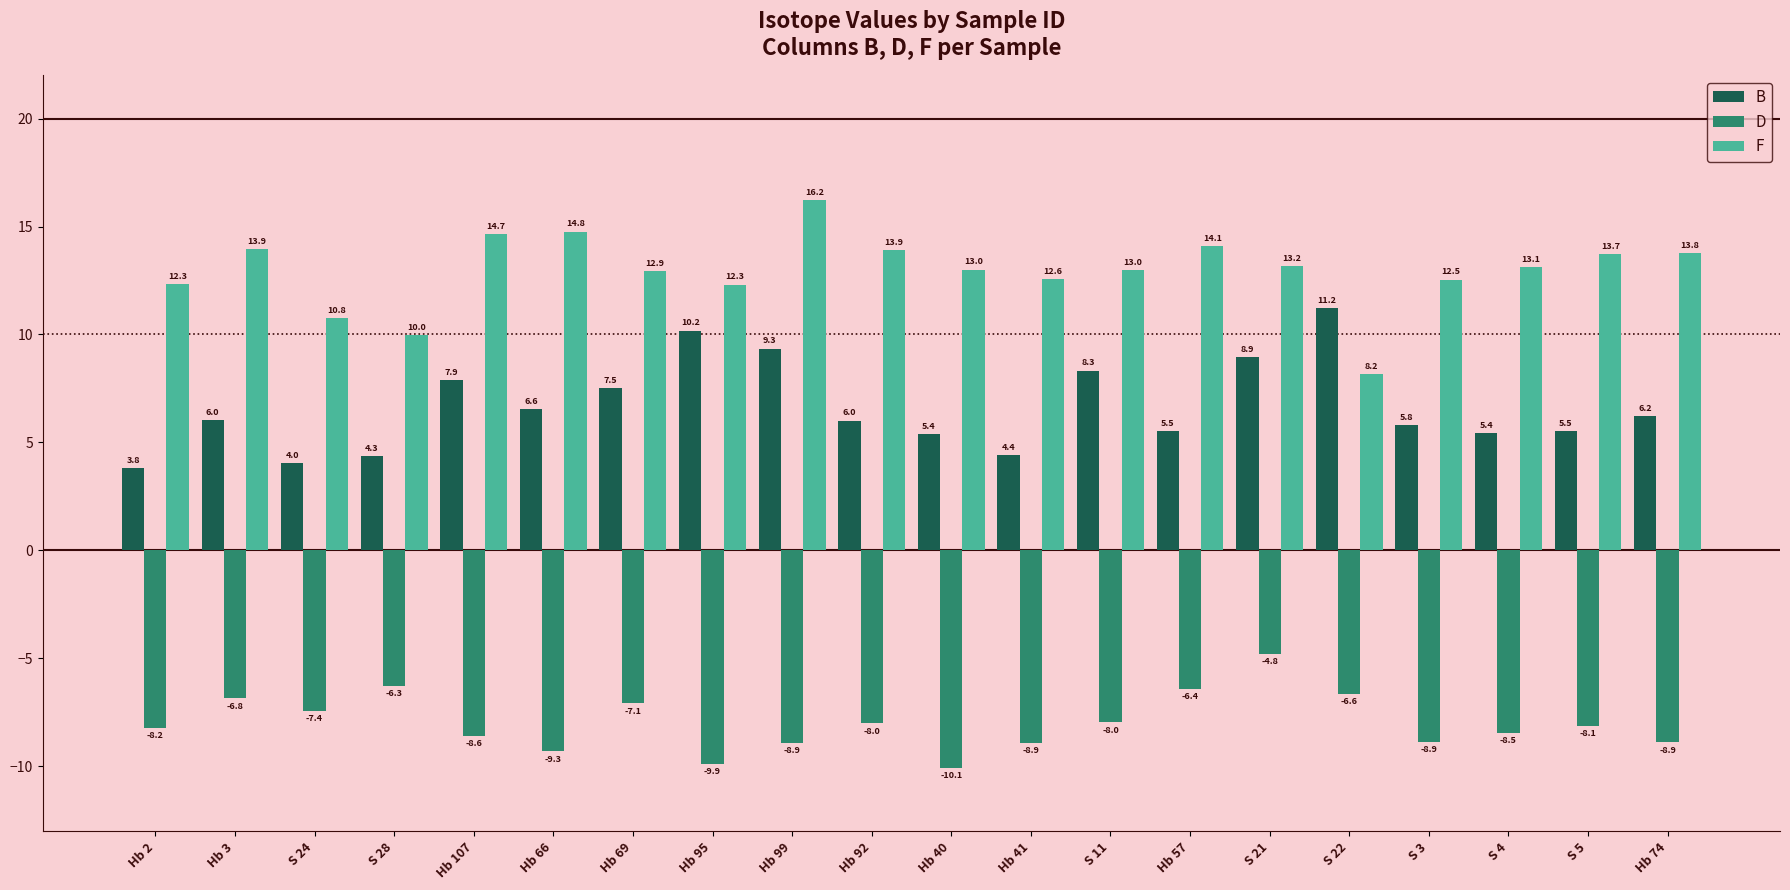

What is the sum of all D values?

-159.8